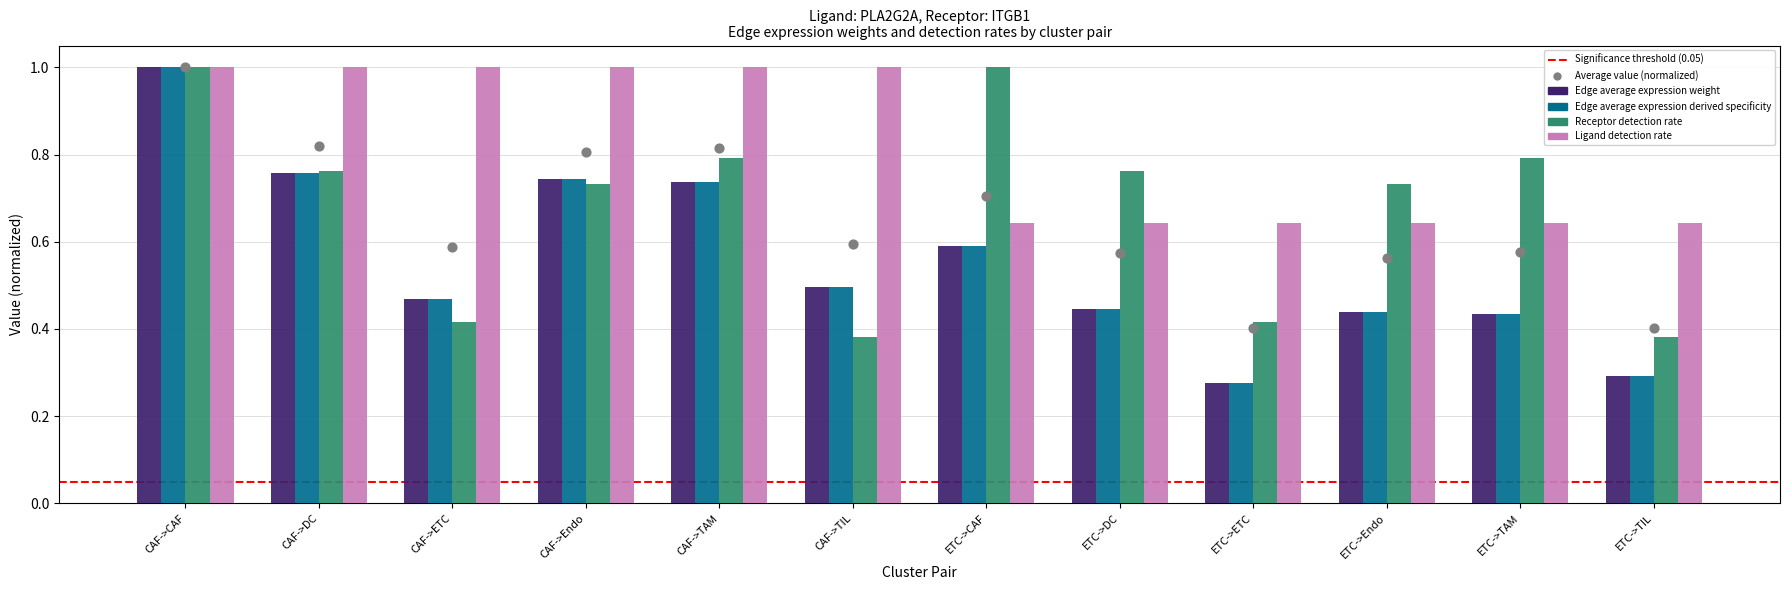

Which series has the largest Y range (max minus min)?

Edge average expression derived specificity